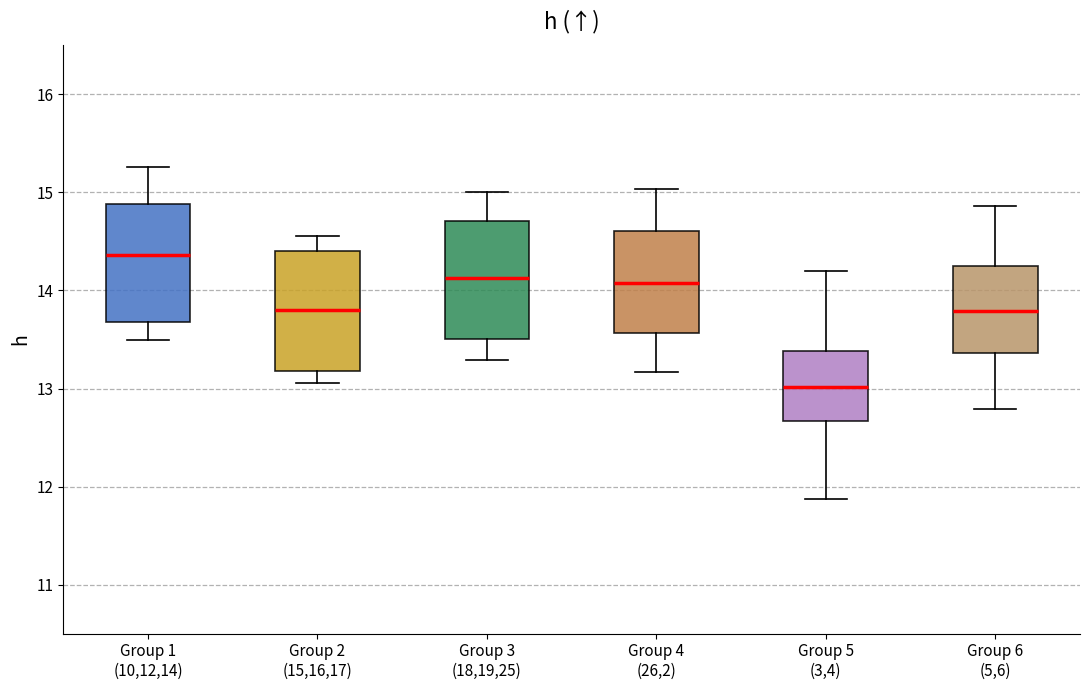

Which box has the highest median line?

Group 1 (10,12,14)